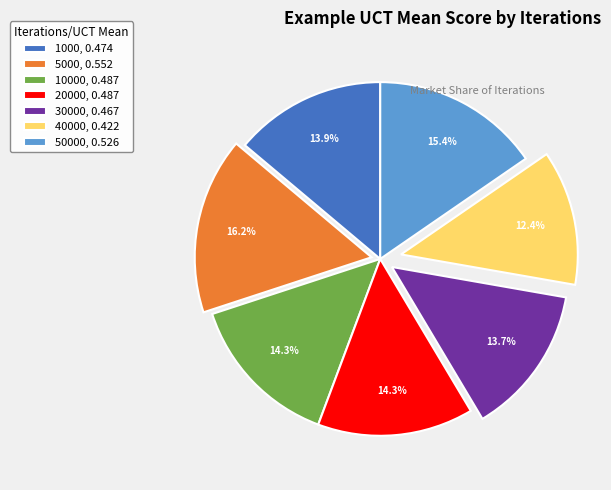

Is there any slice that represents more than half of the pie?

No